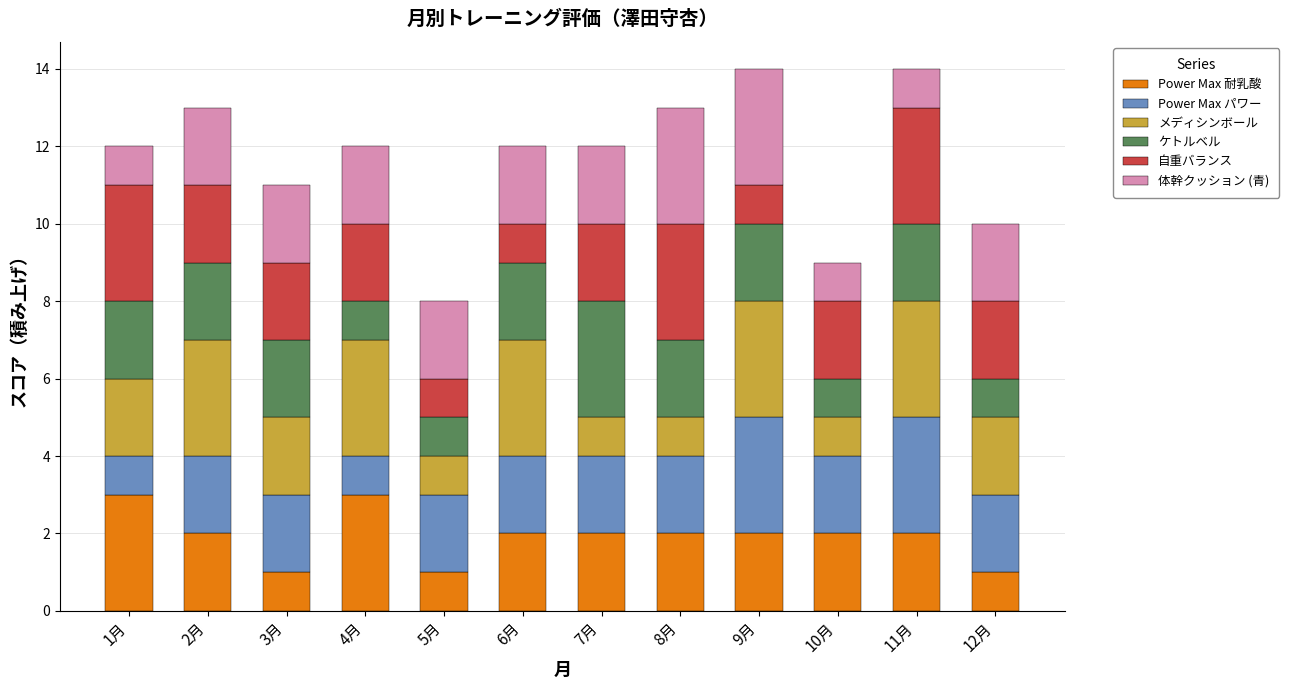

What is the maximum value for Power Max 耐乳酸?

3